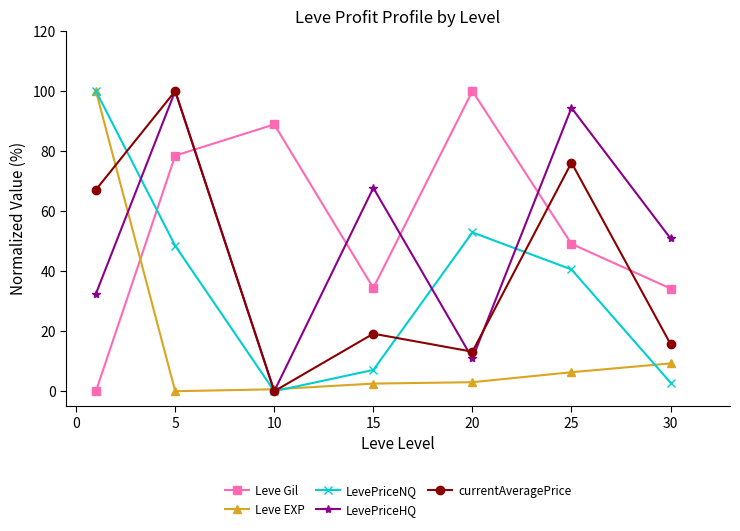

What is the difference between the maximum and second lowest values in the LevePriceNQ series?

97.2